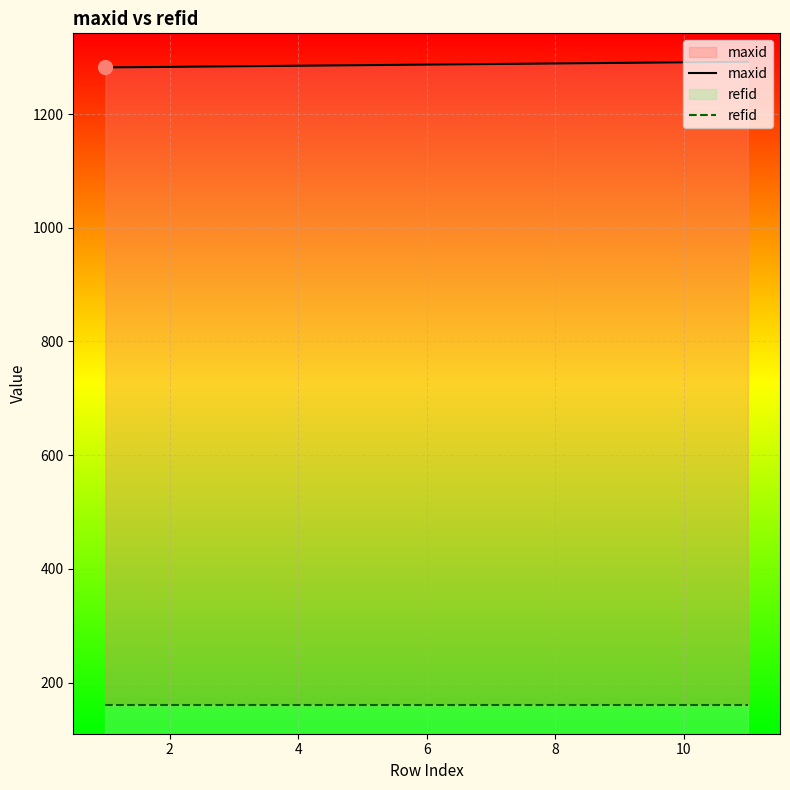

Reading left to right, list all the values displayed in this chart.

maxid: 1282	1283	1284	1285	1286	1287	1288	1289	1290	1291	1292
refid: 160	160	160	160	160	160	160	160	160	160	160